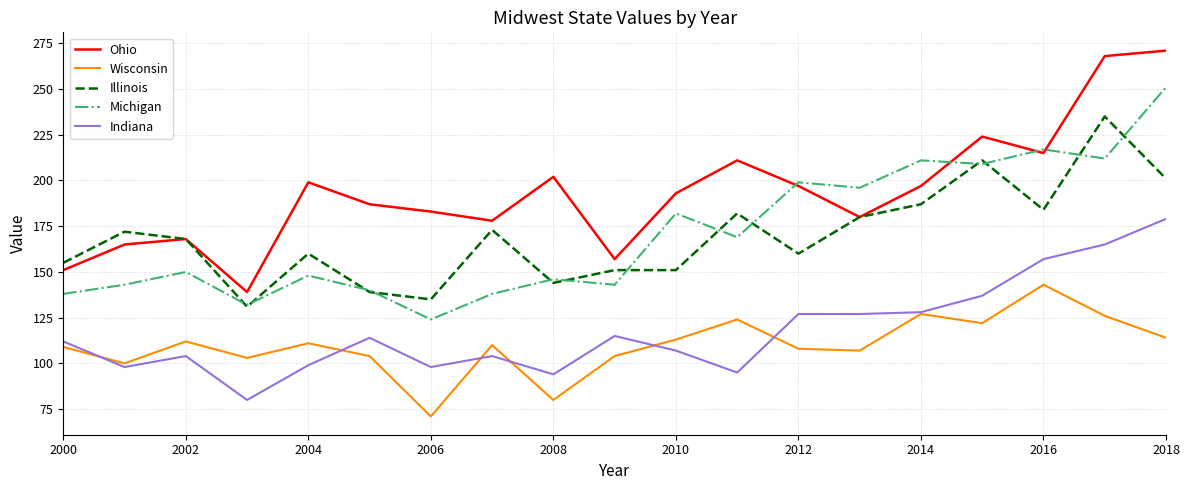

How many interior local peaks does the Wisconsin series have?

6